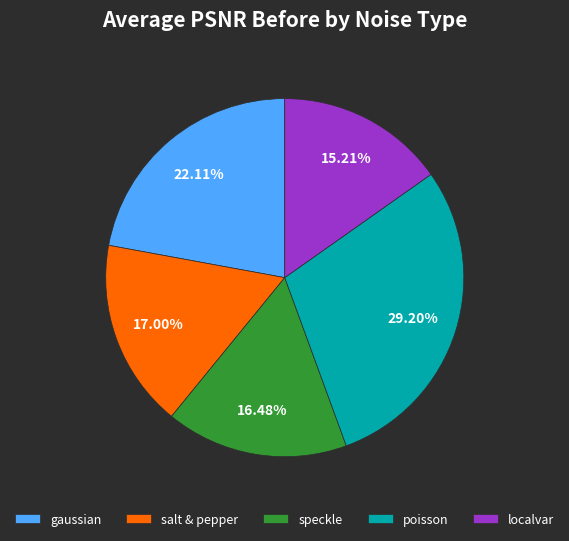

Which slice is the largest?

poisson